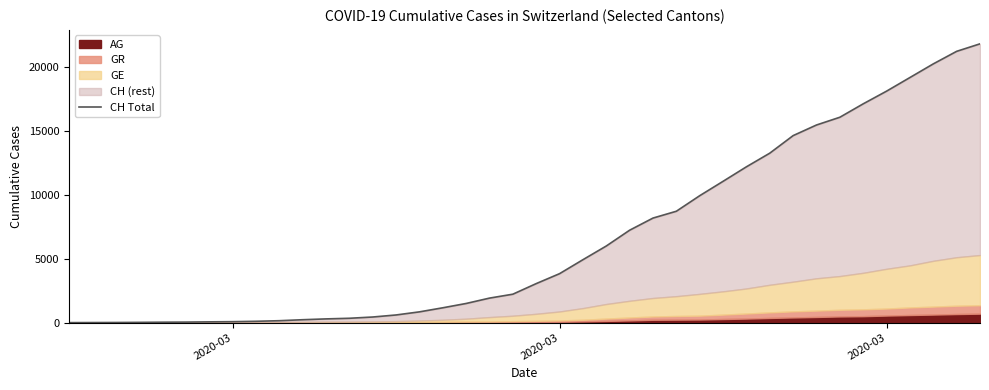

Reading right to left, list all the values displayed in this chart.

21812	21225	20243	19176	18110	17118	16068	15462	14632	13258	12191	11055	9930	8714	8180	7230	5994	4922	3830	3052	2224	1918	1498	1160	842	599	439	340	291	227	150	104	74	60	41	33	20	10	5	0